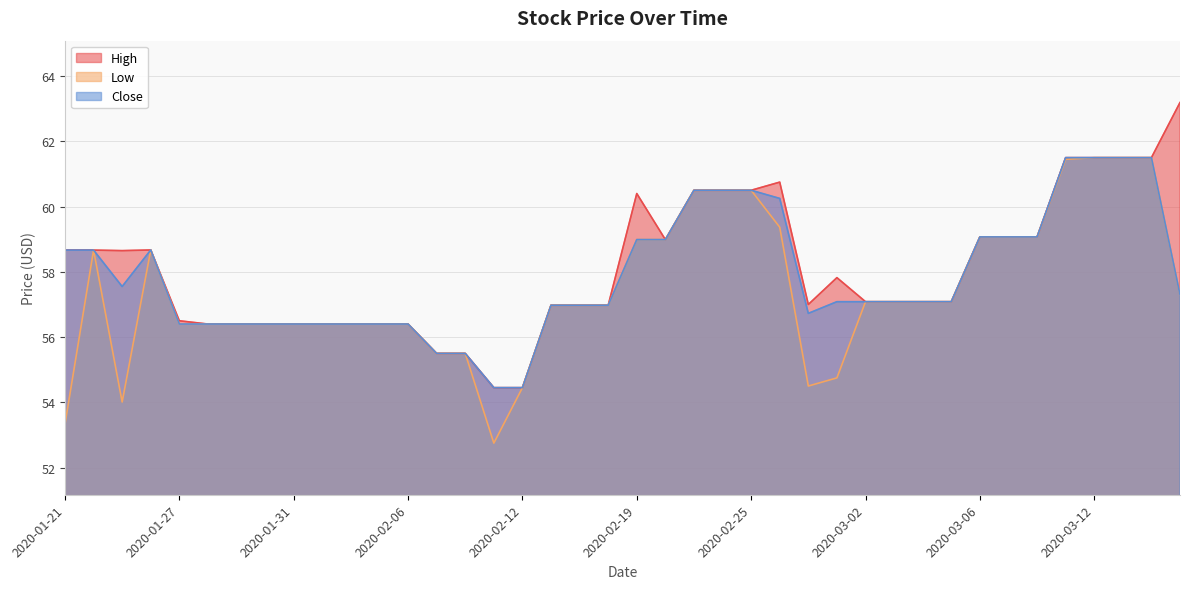

List the labels in order of Close value, largest first.

2020-03-11, 2020-03-12, 2020-03-13, 2020-03-16, 2020-02-21, 2020-02-24, 2020-02-25, 2020-02-26, 2020-03-06, 2020-03-09, 2020-03-10, 2020-02-19, 2020-02-20, 2020-01-24, 2020-01-21, 2020-01-22, 2020-01-23, 2020-03-17, 2020-02-28, 2020-03-02, 2020-03-03, 2020-03-04, 2020-03-05, 2020-02-13, 2020-02-14, 2020-02-18, 2020-02-27, 2020-01-27, 2020-01-28, 2020-01-29, 2020-01-30, 2020-01-31, 2020-02-03, 2020-02-04, 2020-02-05, 2020-02-06, 2020-02-07, 2020-02-10, 2020-02-11, 2020-02-12